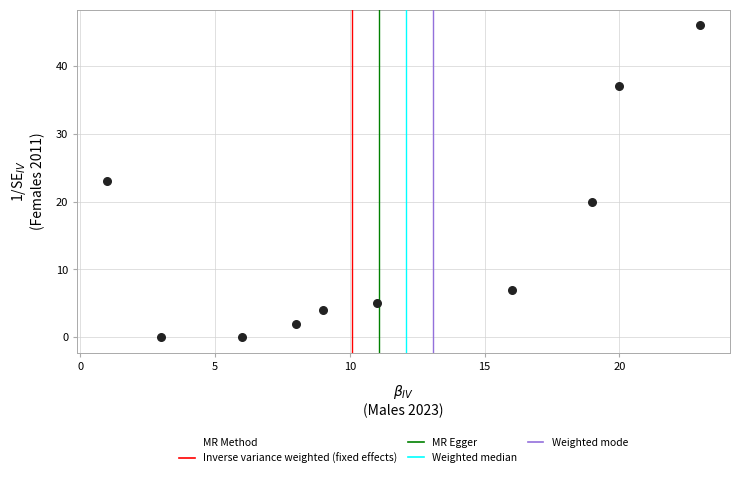

What is the average Y value?

14